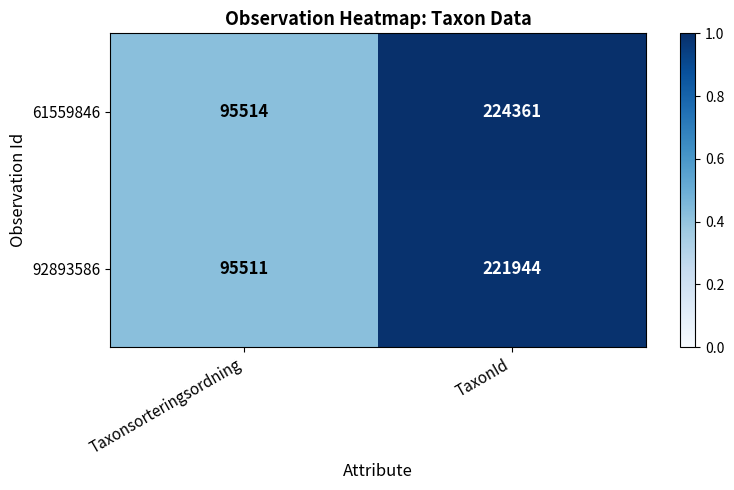

Reading left to right, list all the values displayed in this chart.

61559846: Taxonsorteringsordning=95514	TaxonId=224361
92893586: Taxonsorteringsordning=95511	TaxonId=221944